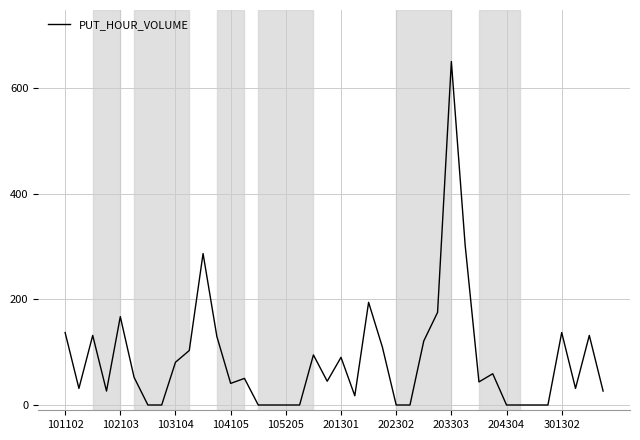

What is the difference between the maximum and minimum values?

650.5